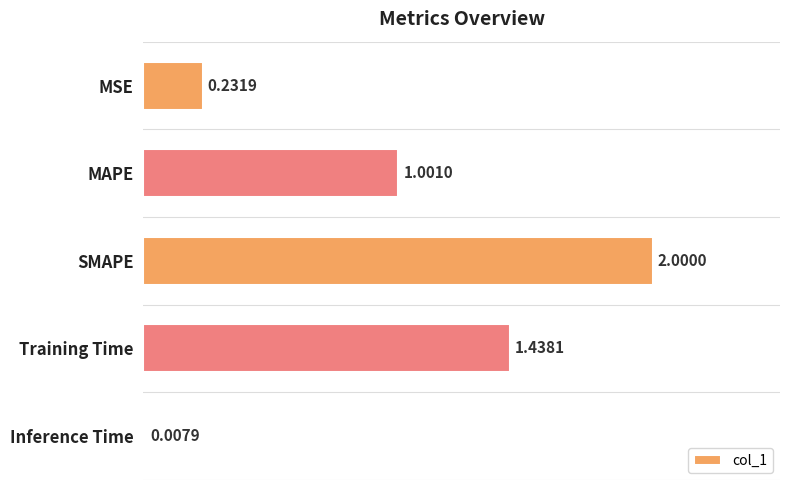

What is the change in value from MSE to MAPE?

+0.8